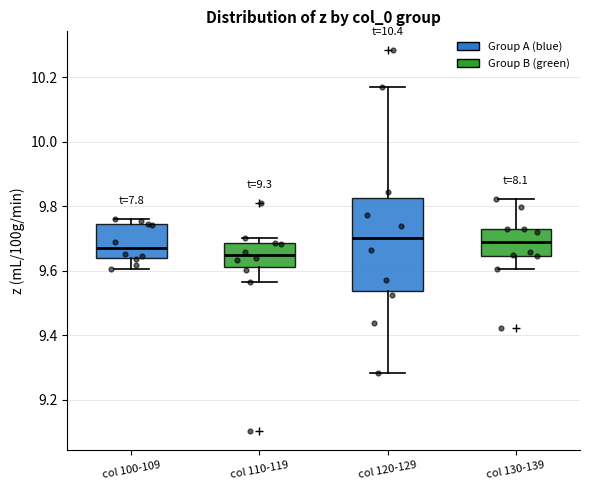

Which box is the tallest, from its lower edge to its upper edge?

col 120-129